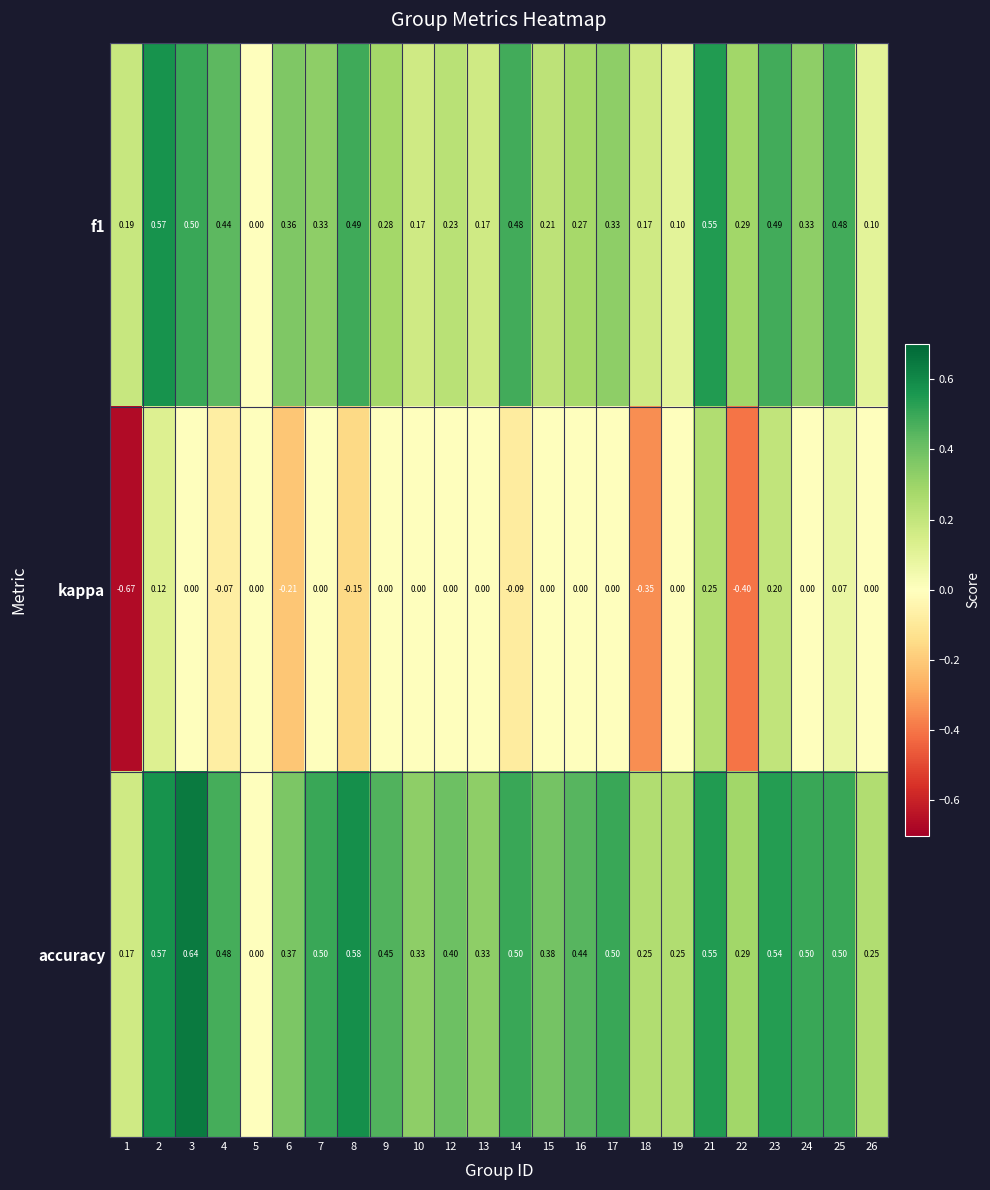

Is the value of f1 at 16 greater than the value of kappa at 25?

Yes